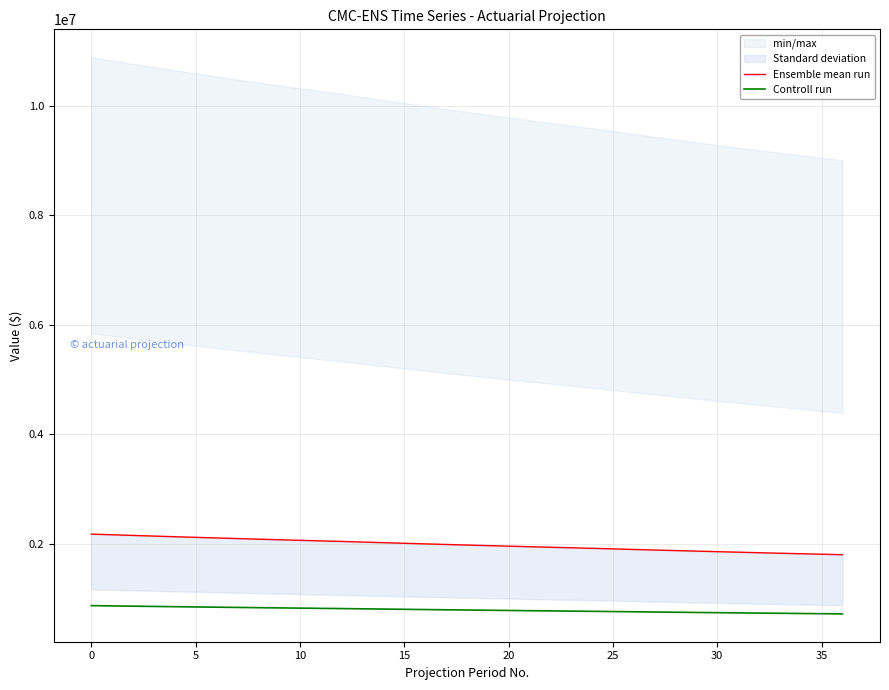

True or false: Ensemble mean run and Controll run intersect in this chart.

False